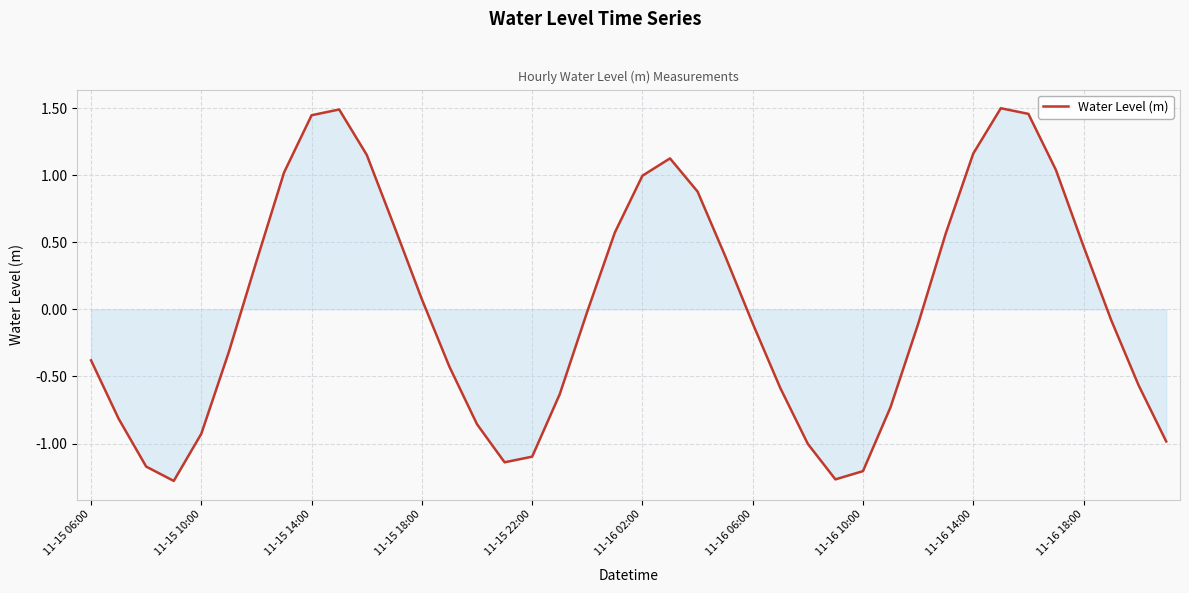

What is the difference between the maximum and minimum values?

2.8